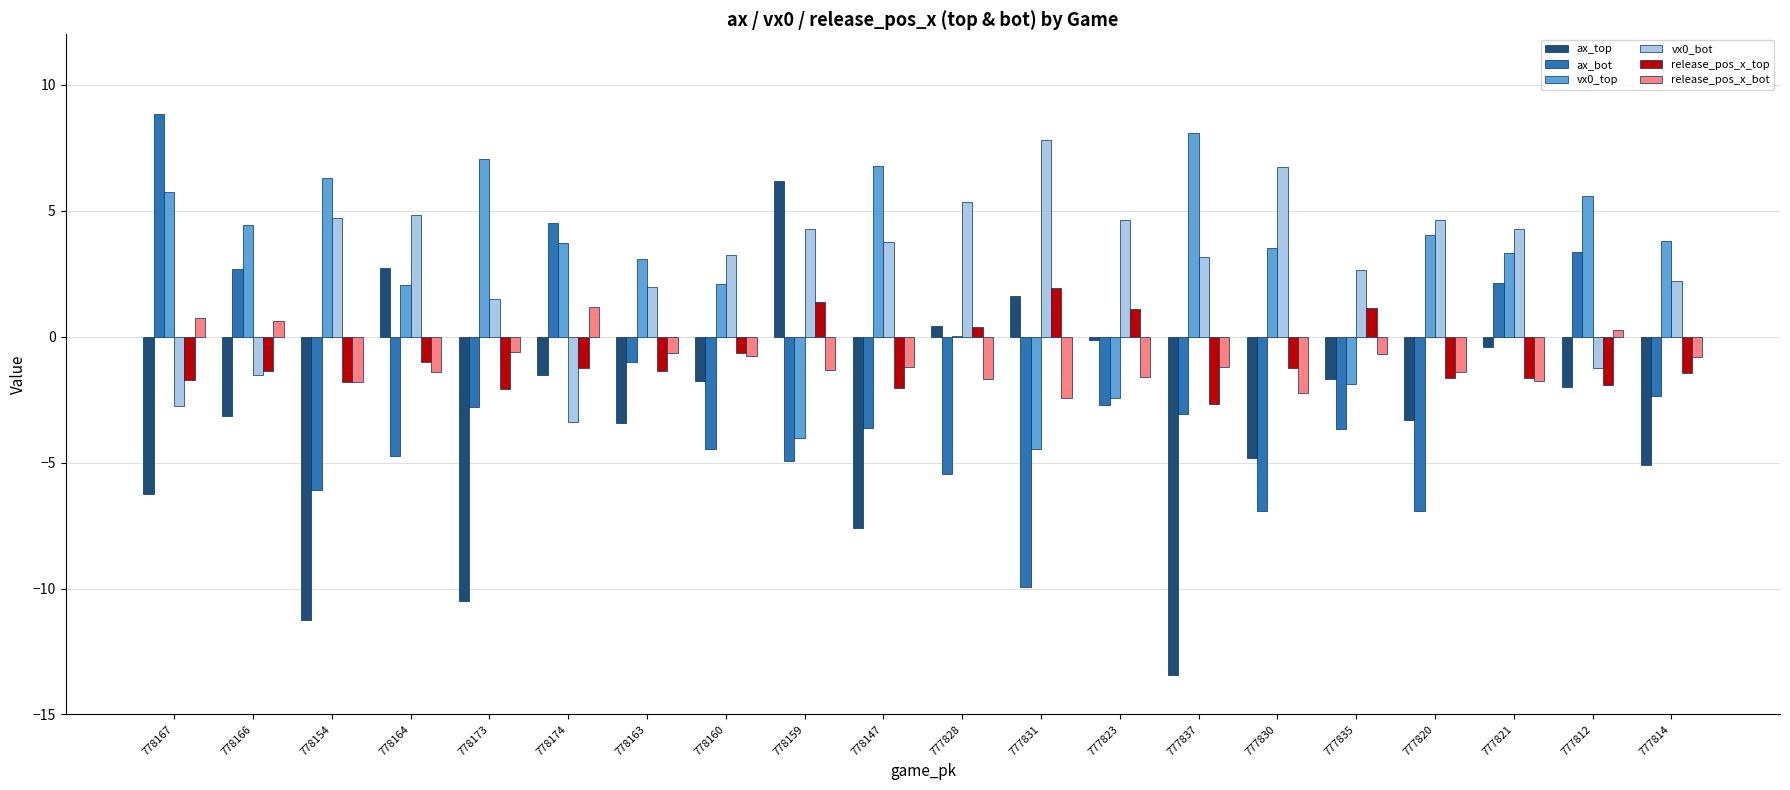

What is the sum of all ax_top values?

-65.4